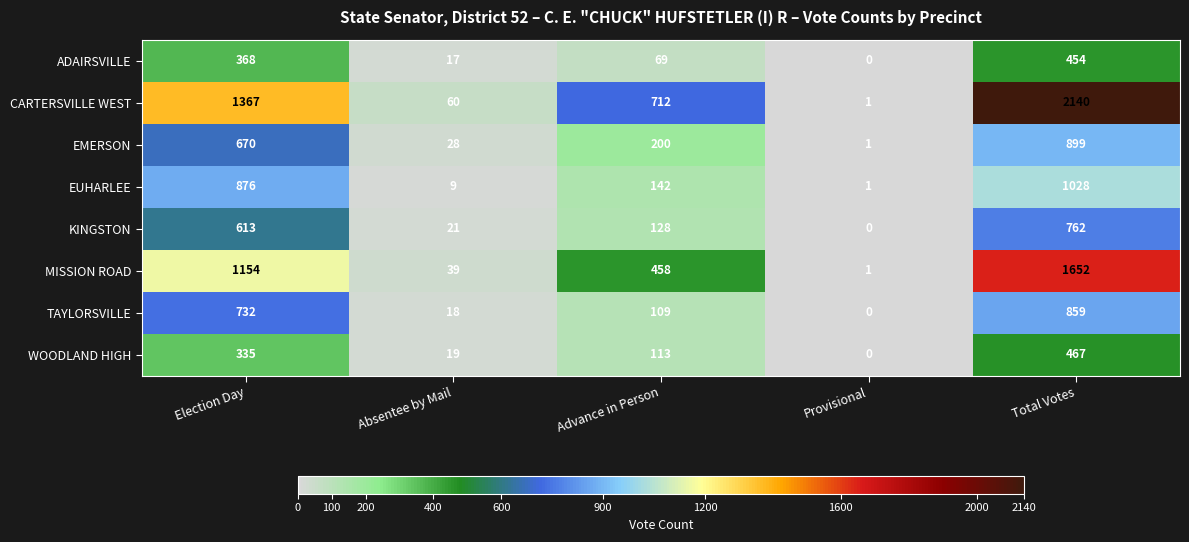

What value does the WOODLAND HIGH series have at Absentee by Mail?

19